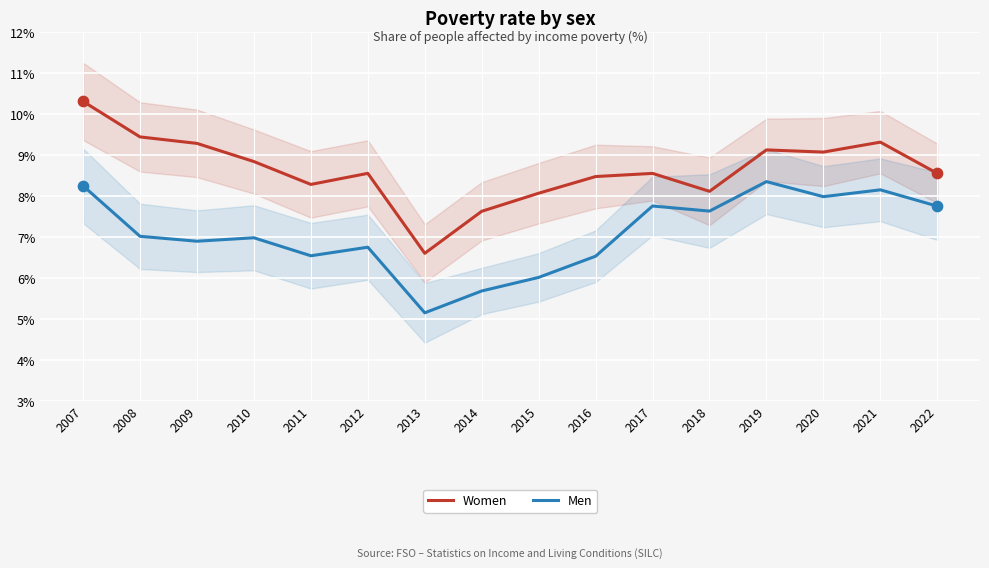

Which series has the widest spread of Y values?

Women